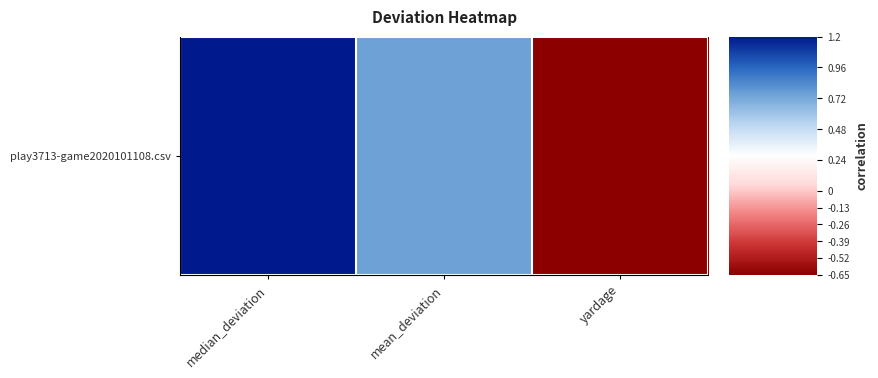

What is the smallest value displayed?

-0.7